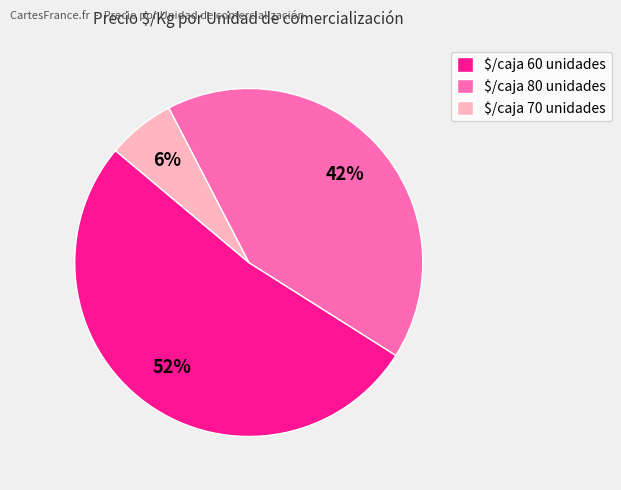

What is the smallest slice in the pie chart?

$/caja 70 unidades